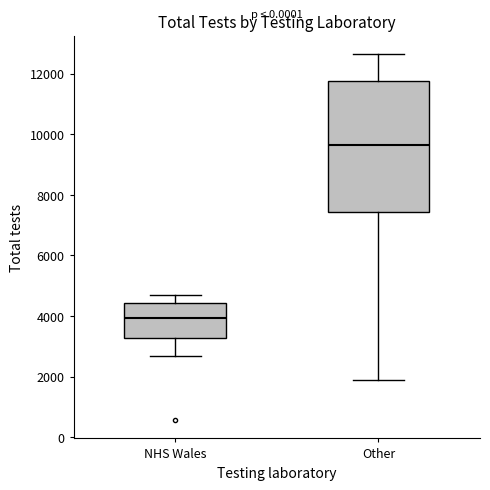

Reading left to right, read every box against the y-axis: the position of its median line, the range the box covers, and the ends of its whiskers. The values are not printed on the chart, so give them approximately, as read against the axis.

NHS Wales: median 4000, box 3200 to 4400, whiskers 2600 to 4800
Other: median 9600, box 7400 to 11800, whiskers 1800 to 12600